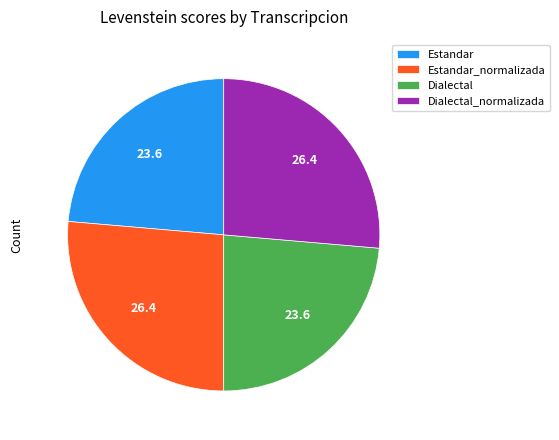

How many slices are in this pie chart?

4